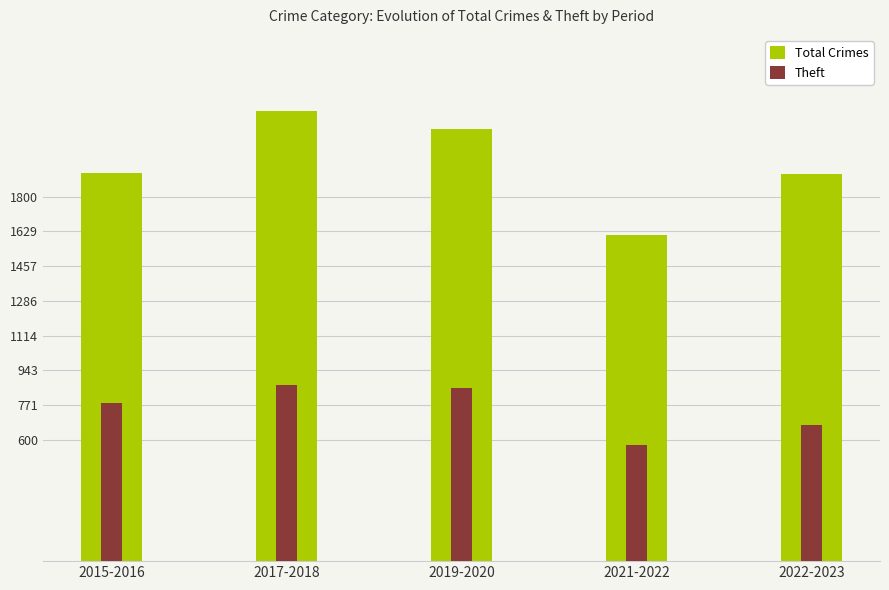

The value of Theft at 2015-2016 is 301. True or false?

False